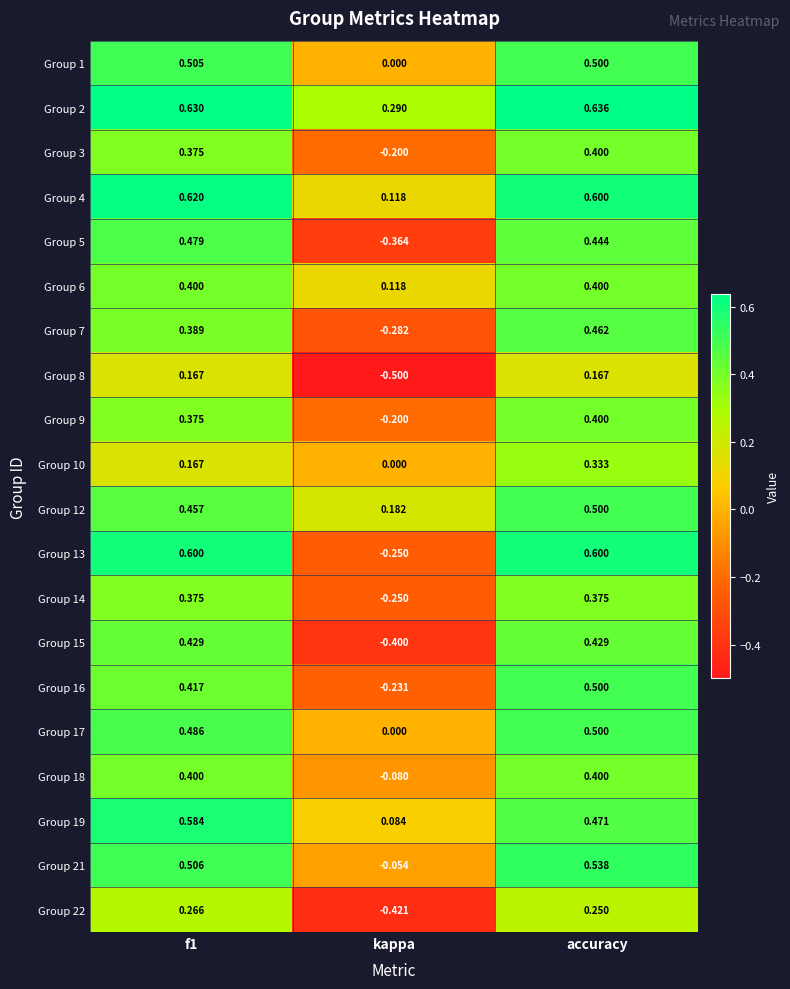

Which category has the highest value across all series?

accuracy